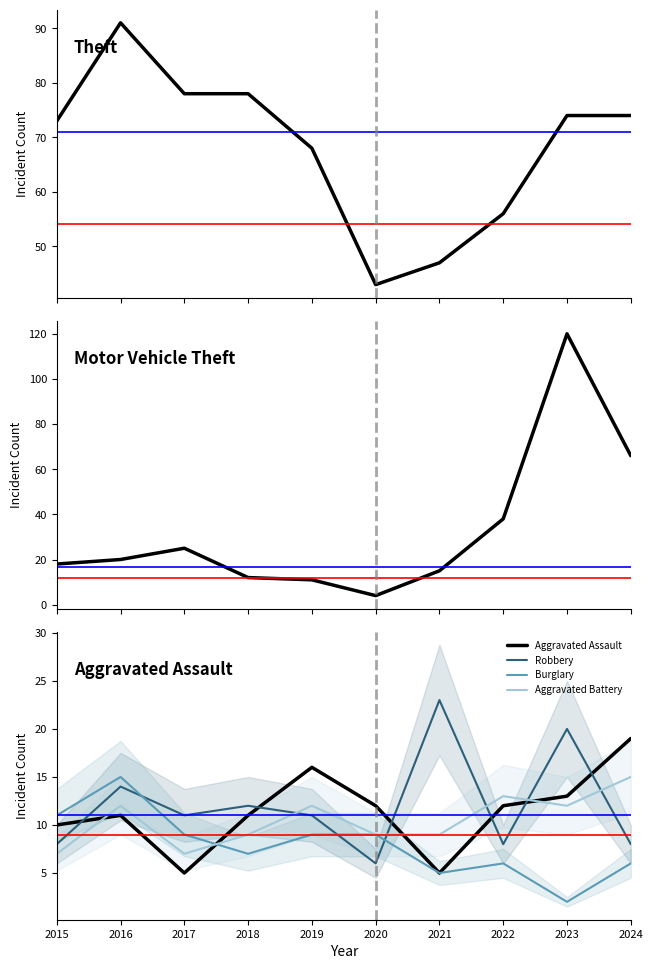

Which series ends up on top after the final intersection of Motor Vehicle Theft and Burglary?

Motor Vehicle Theft